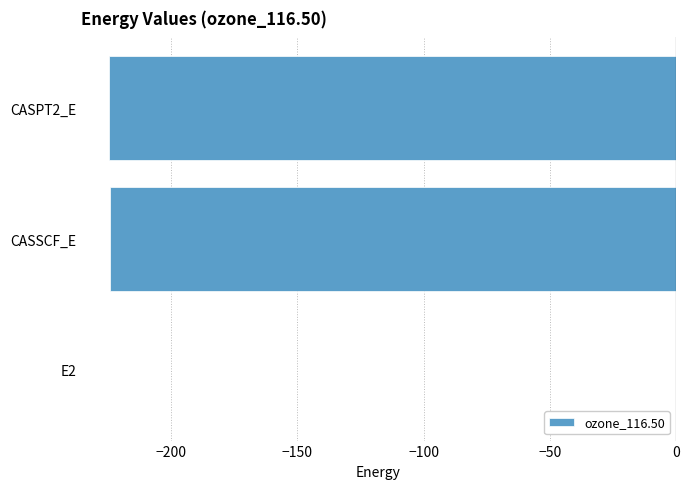

At which category does the chart reach its peak across all series?

E2